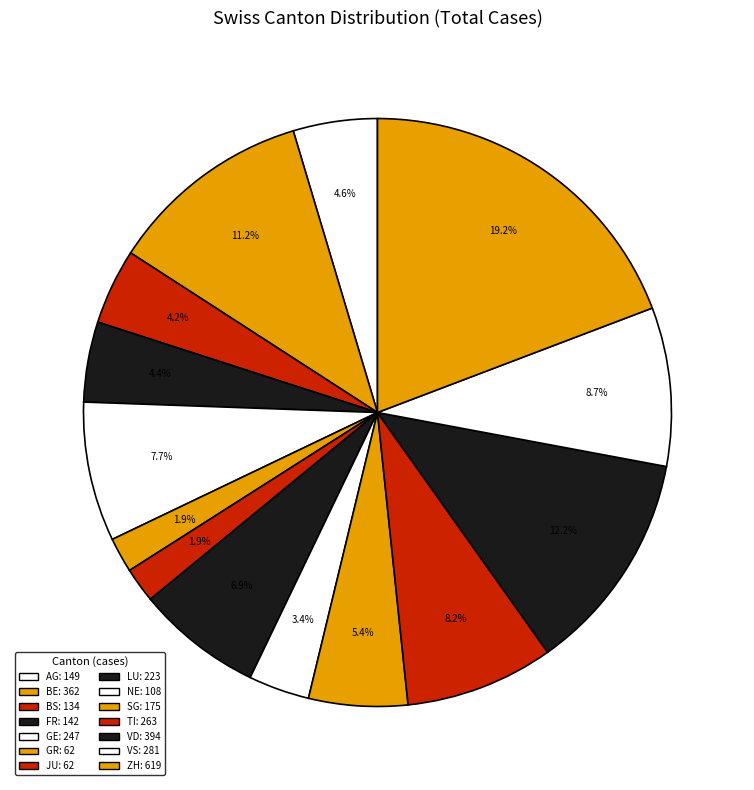

To the nearest percent, what is the average slice percentage?

7%